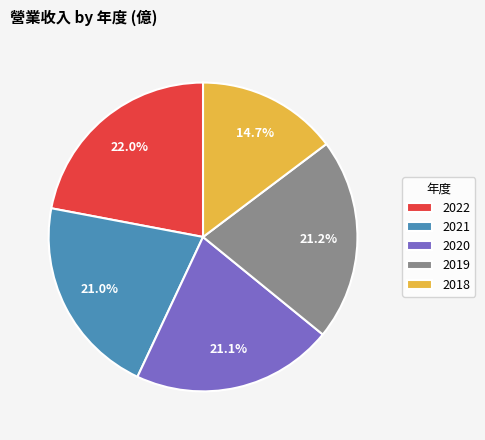

Between 2019 and 2018, which is larger?

2019